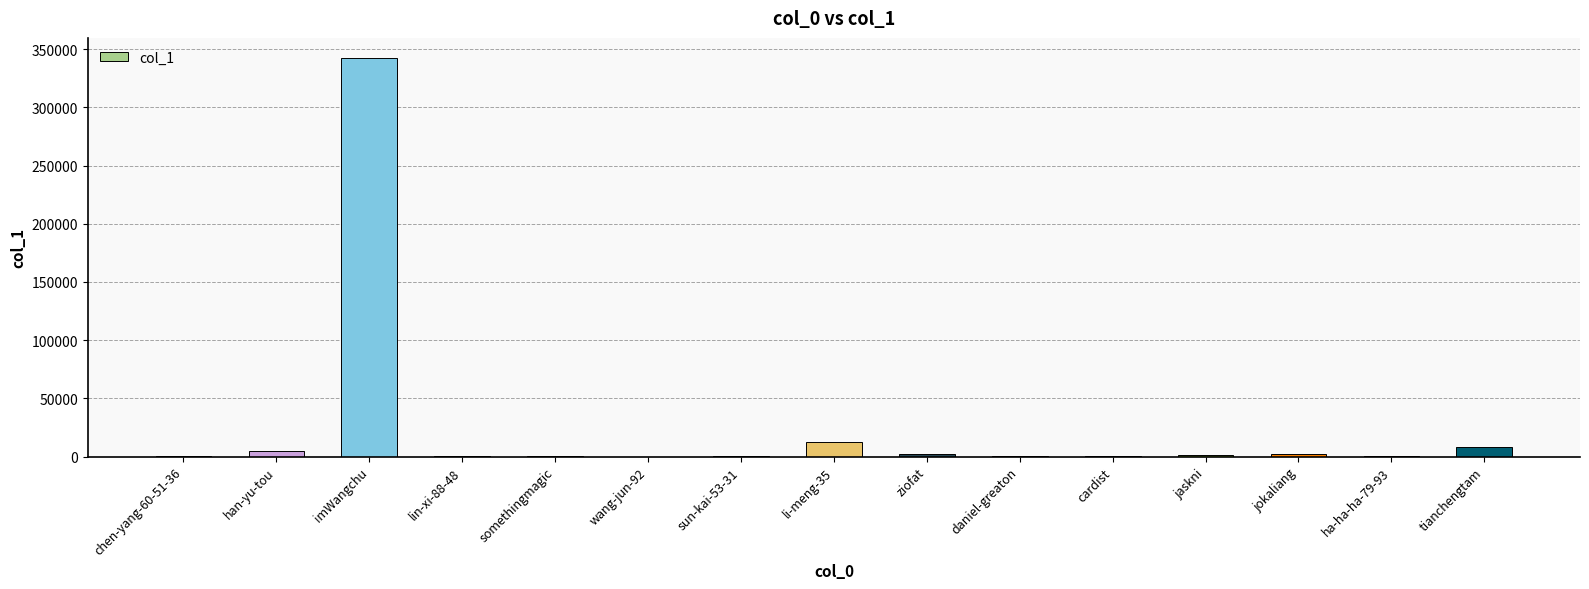

Which category has the highest value across all series?

imWangchu